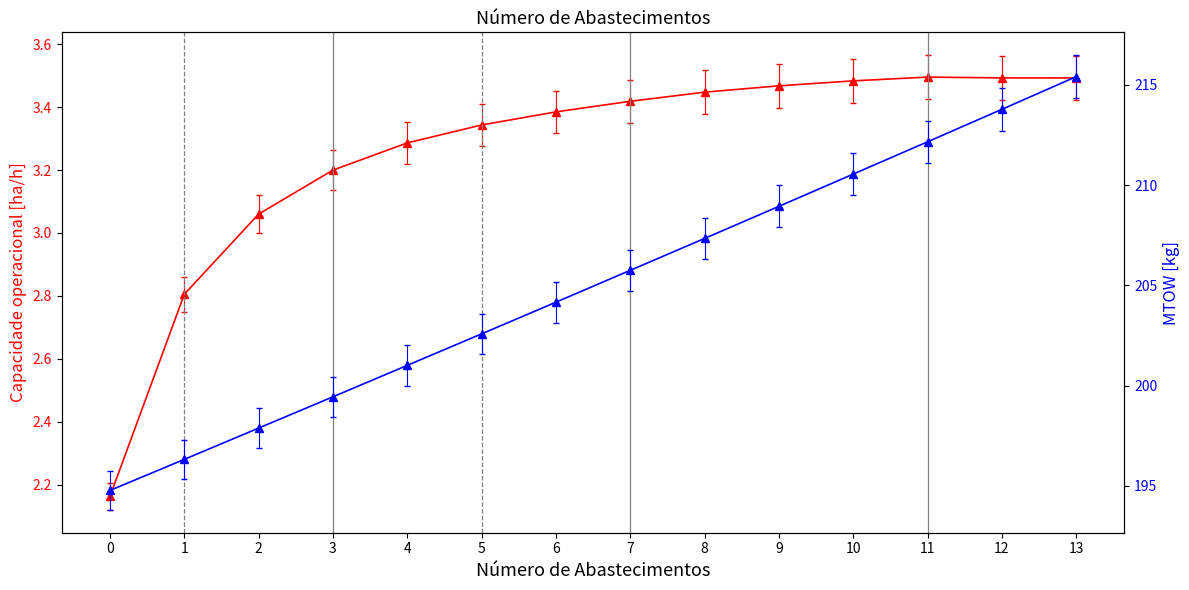

True or false: Capacidade operacional [ha/h] has a value of 0.8 at 2.

False